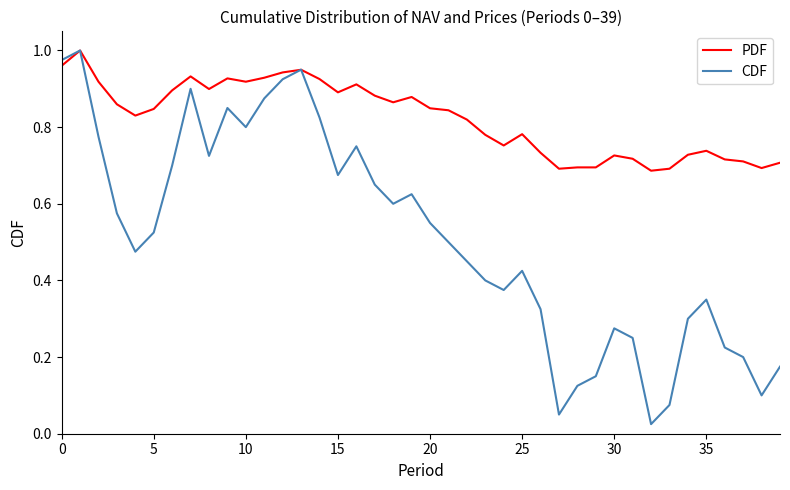

Rank the series by their average value, from highest to lowest.

PDF, CDF